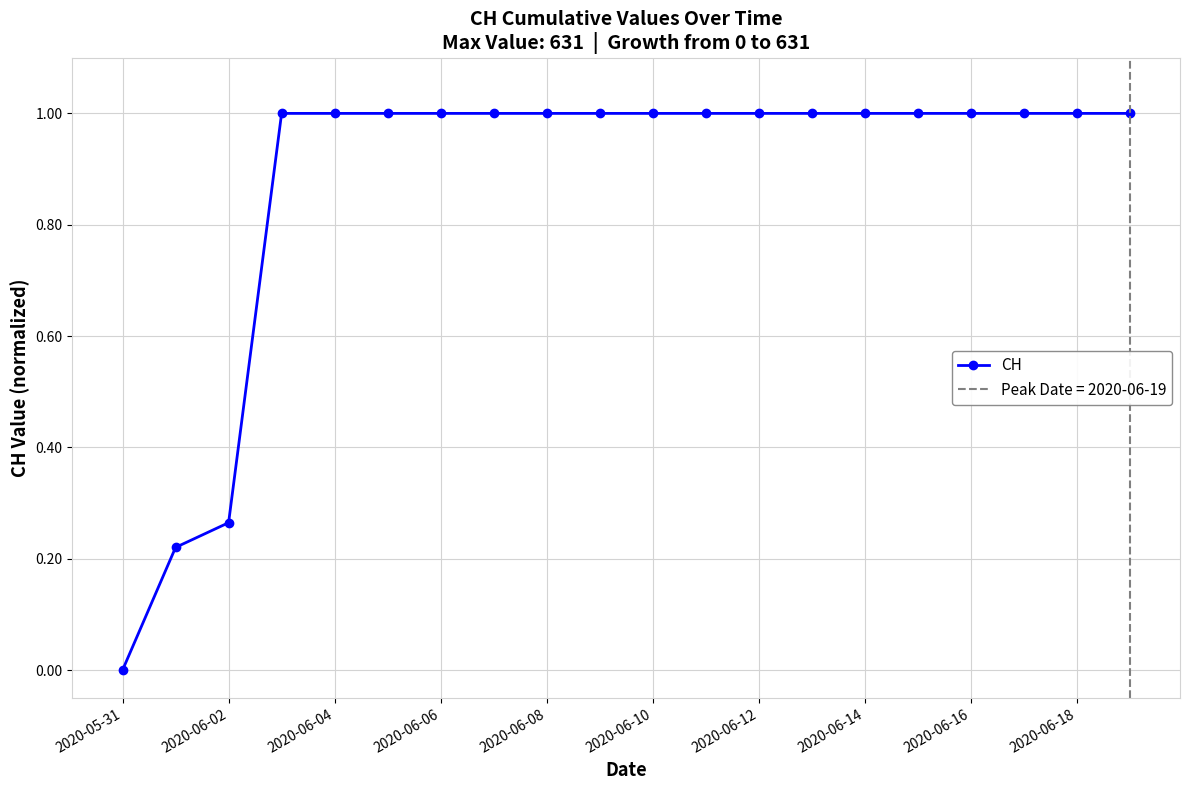

Is it true that CH equals 0.3 at 2020-06-10?

False